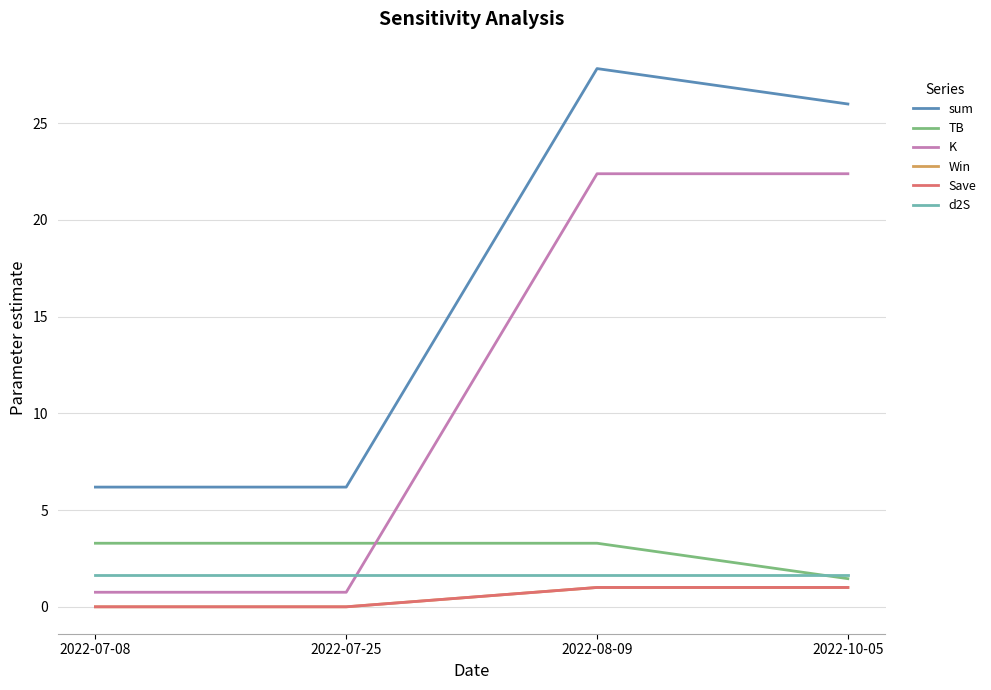

What is the sum of all d2S values?

6.6